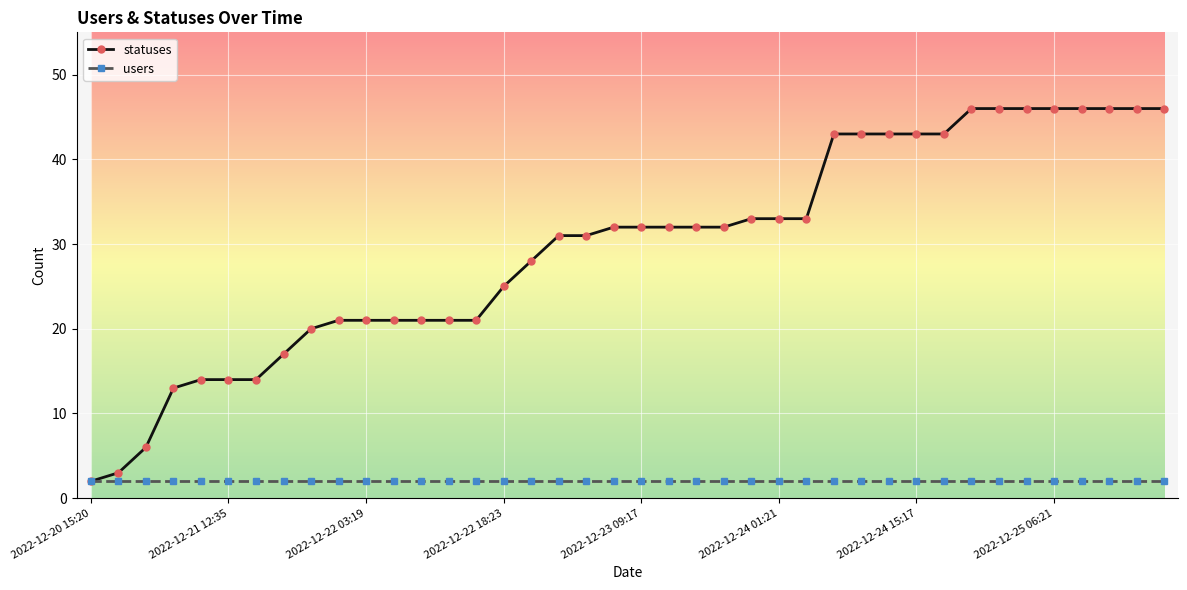

At how many categories does at least one series exceed 16?

33